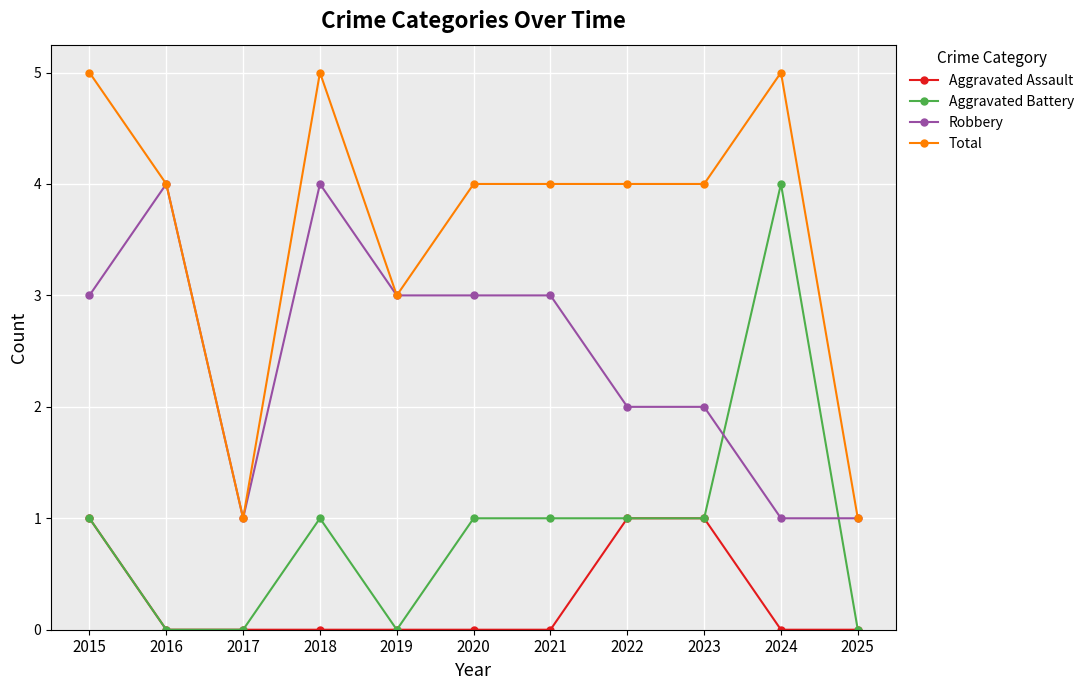

What is the value of the Robbery point at the 5th from the left?

3